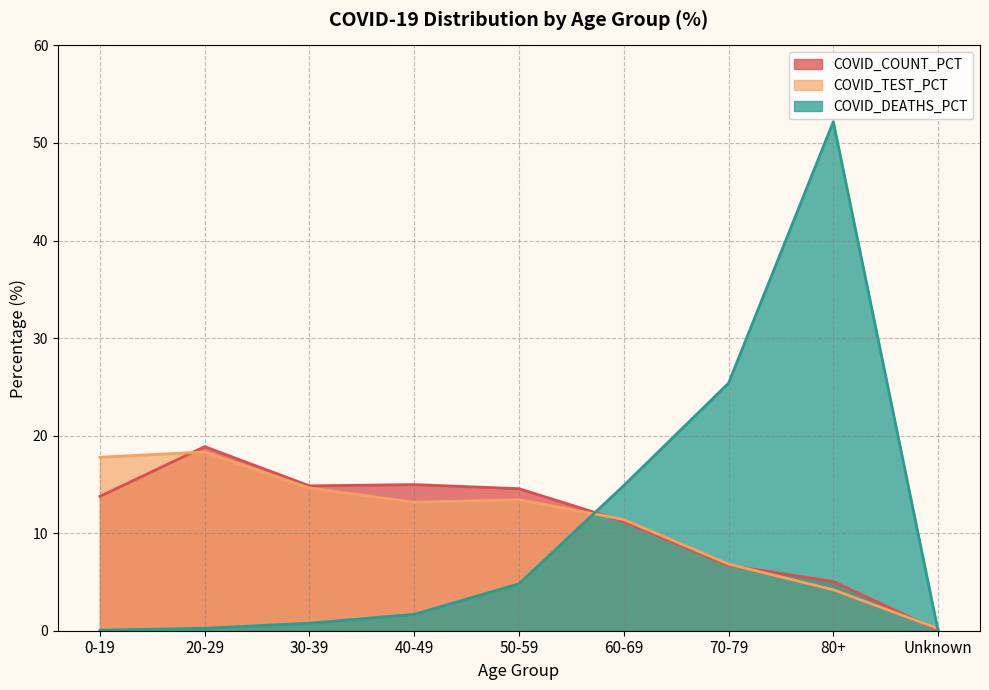

At which category is the sum across all series the highest?

80+